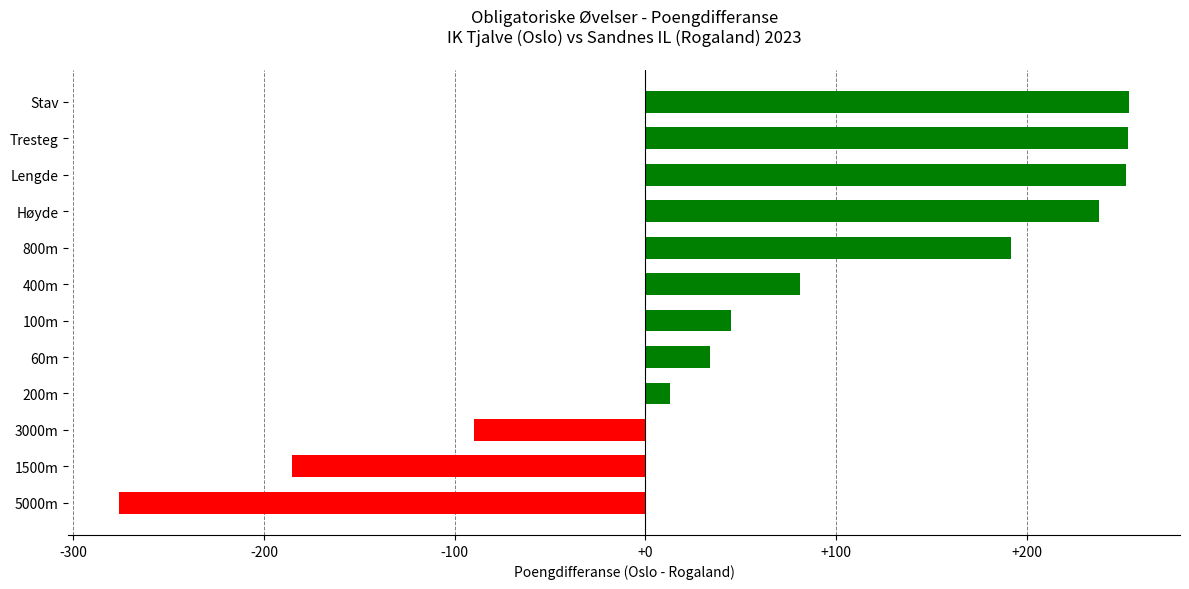

Is it true that the value at Høyde is 238?

True